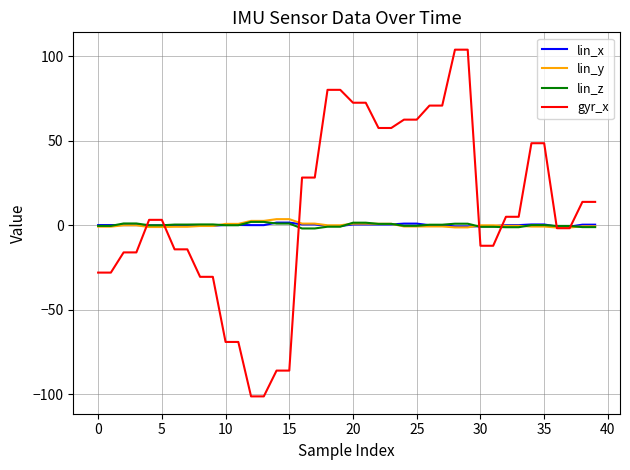

Which series has the largest total across all categories?

gyr_x